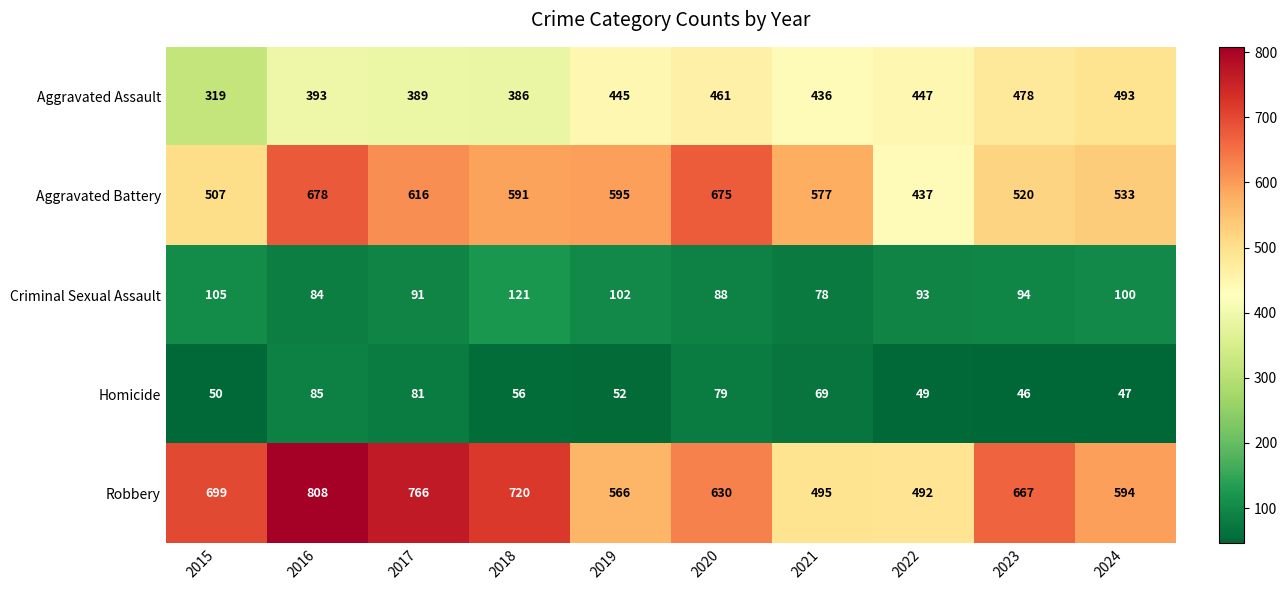

At 2019, list the series in order from largest to smallest.

Aggravated Battery, Robbery, Aggravated Assault, Criminal Sexual Assault, Homicide